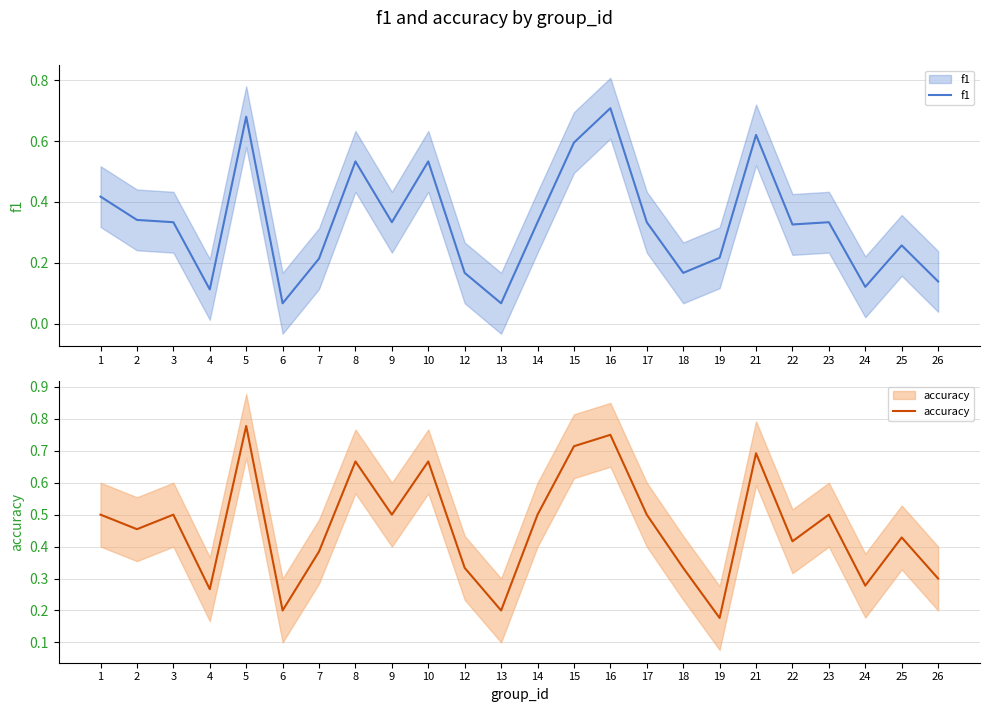

How many lines are shown in the chart?

2